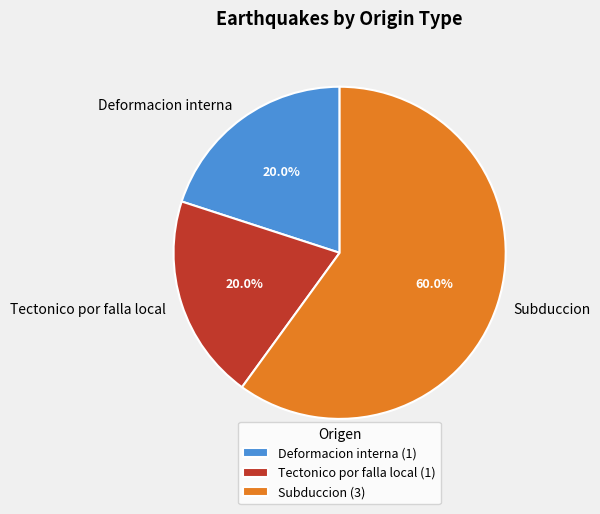

Is there a majority slice in this chart?

Yes